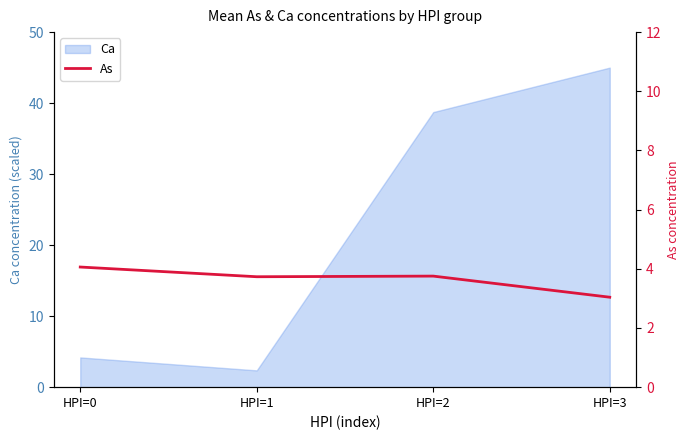

At which category does the data reach its first local valley?

HPI=1